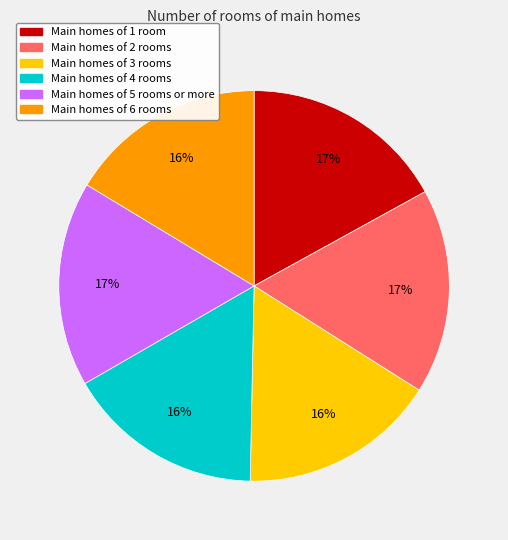

Does Main homes of 3 rooms account for over 50% of the chart?

No